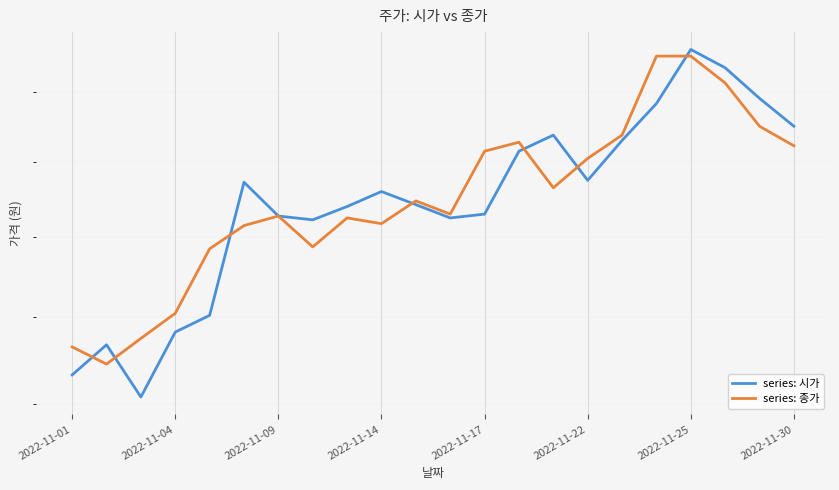

Rank the series by their average value, from highest to lowest.

series: 종가, series: 시가